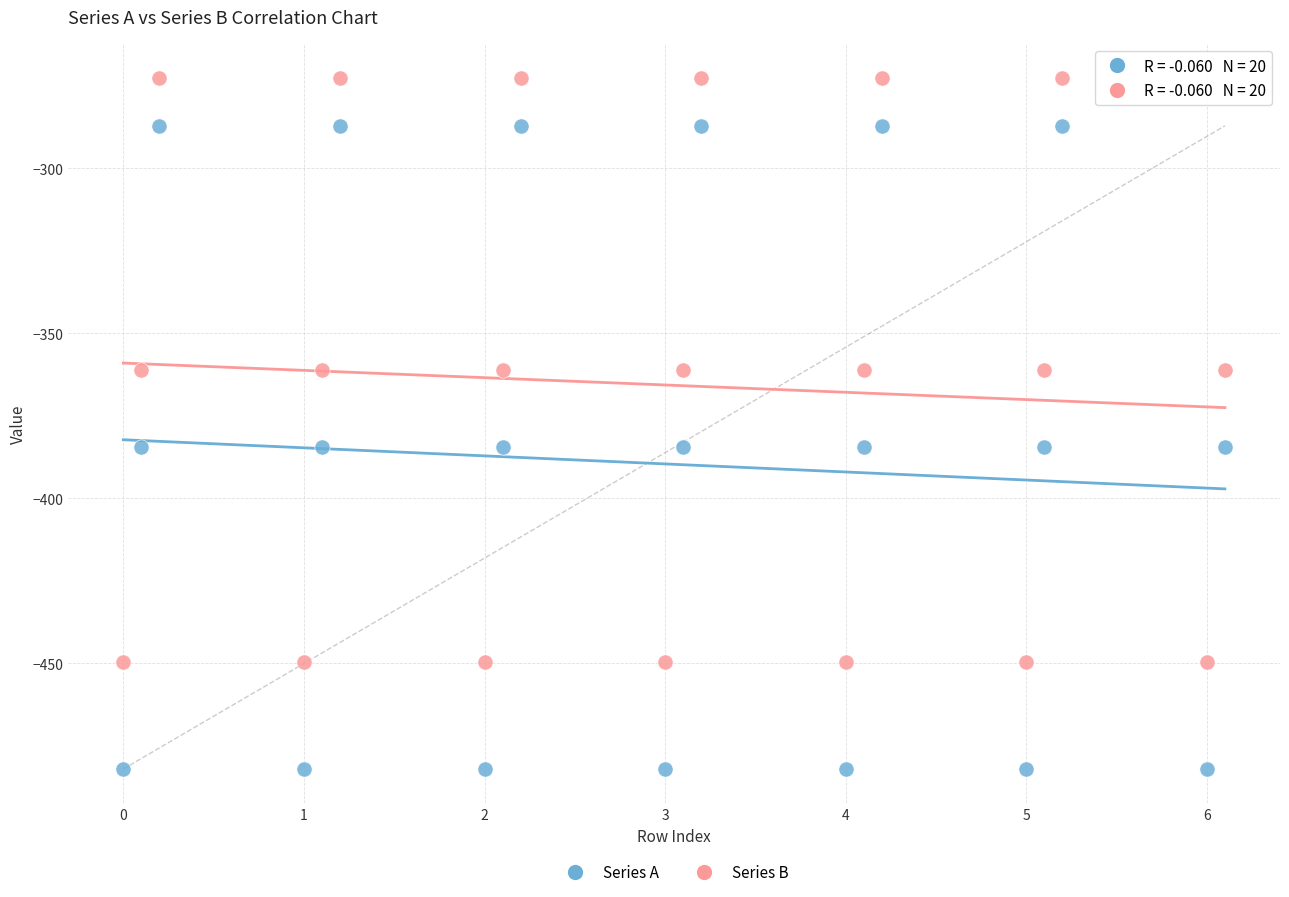

Which series reaches the minimum Y coordinate?

Series A